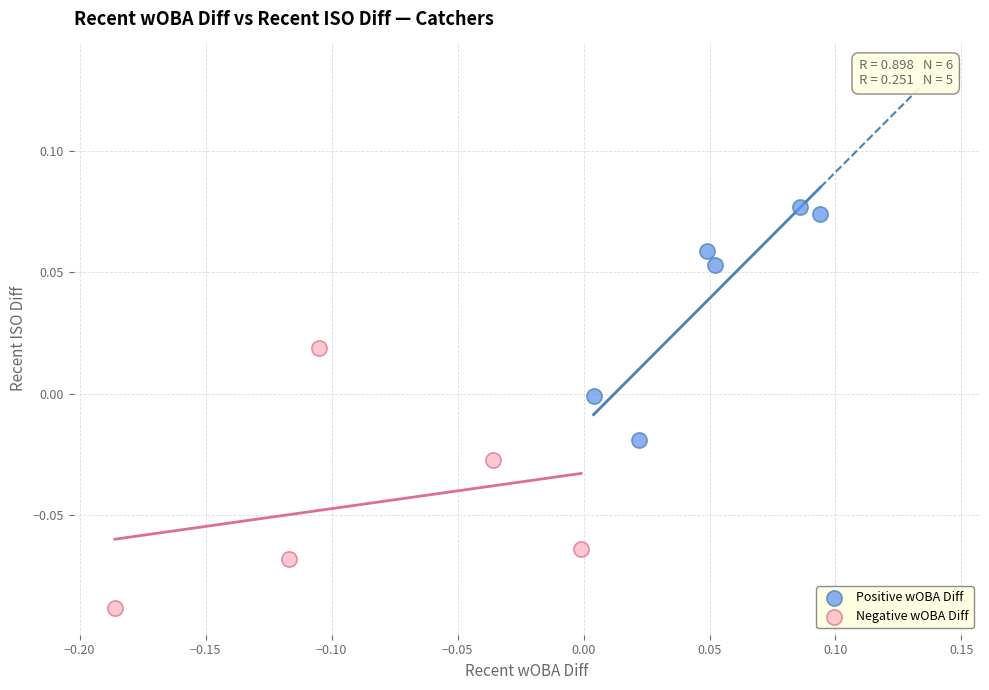

What are all the series names shown in the legend?

Positive wOBA Diff, Negative wOBA Diff